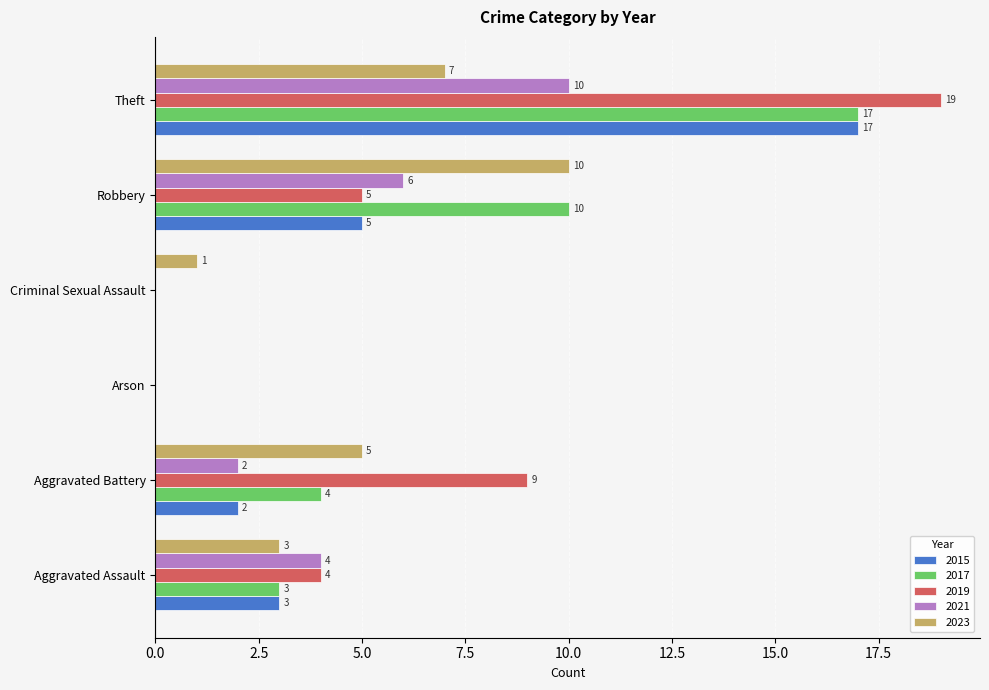

What is the approximate value of 2019 at Aggravated Battery?

9